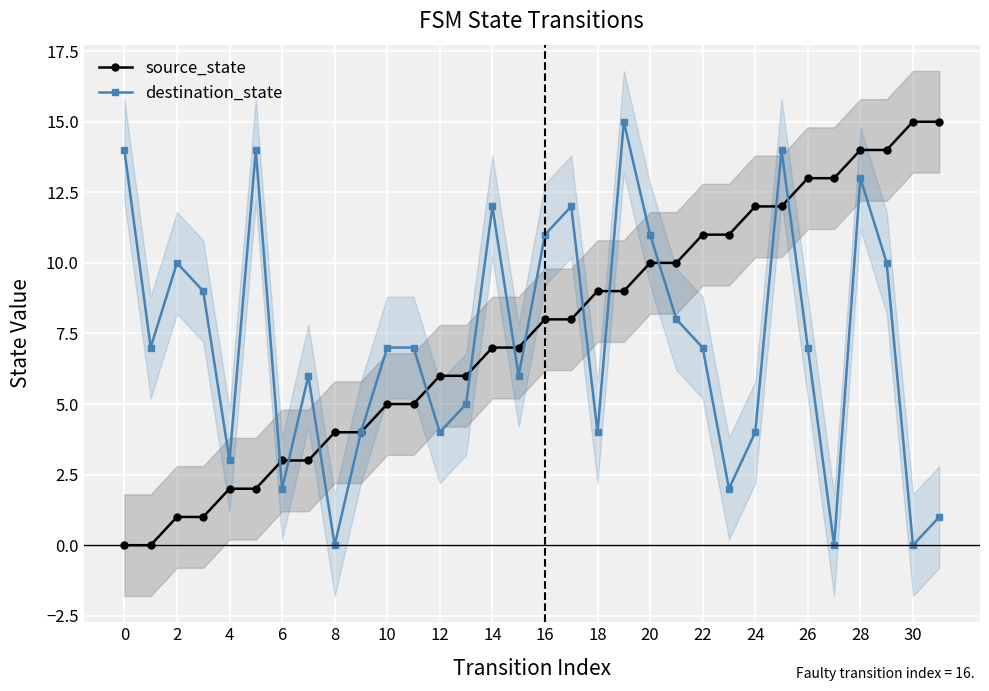

What is the approximate value of destination_state at 28?

13